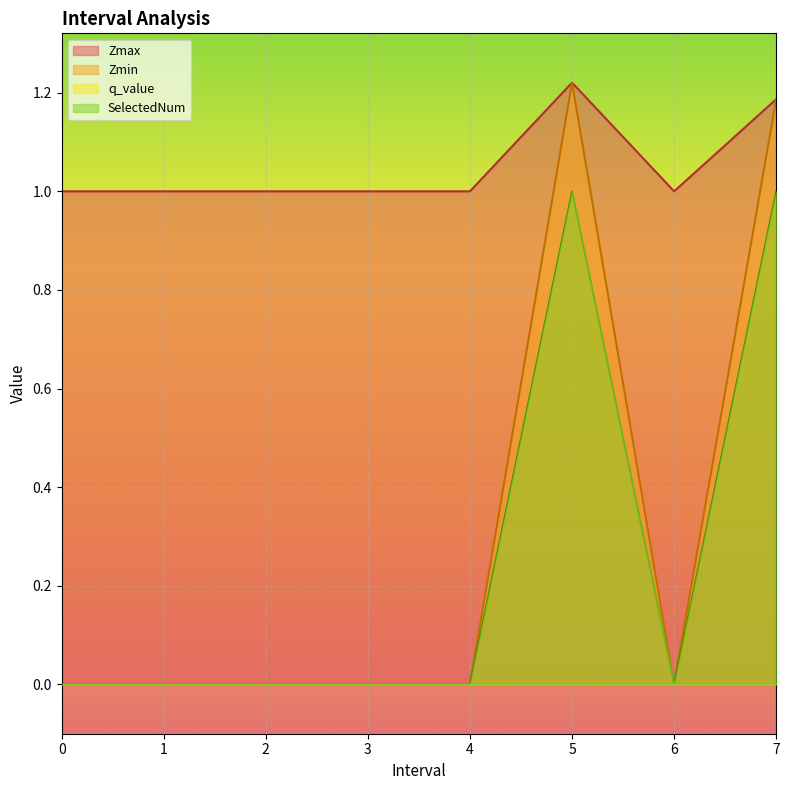

The Zmax series shows 1.2 at 7. True or false?

True